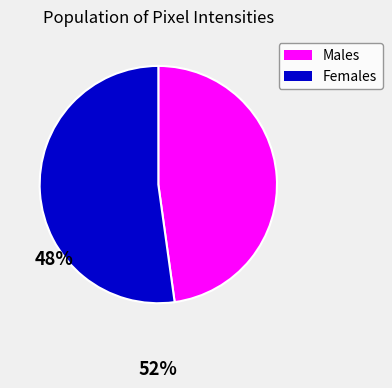

Approximately how many times larger is the value at Females compared to Males?

1.1